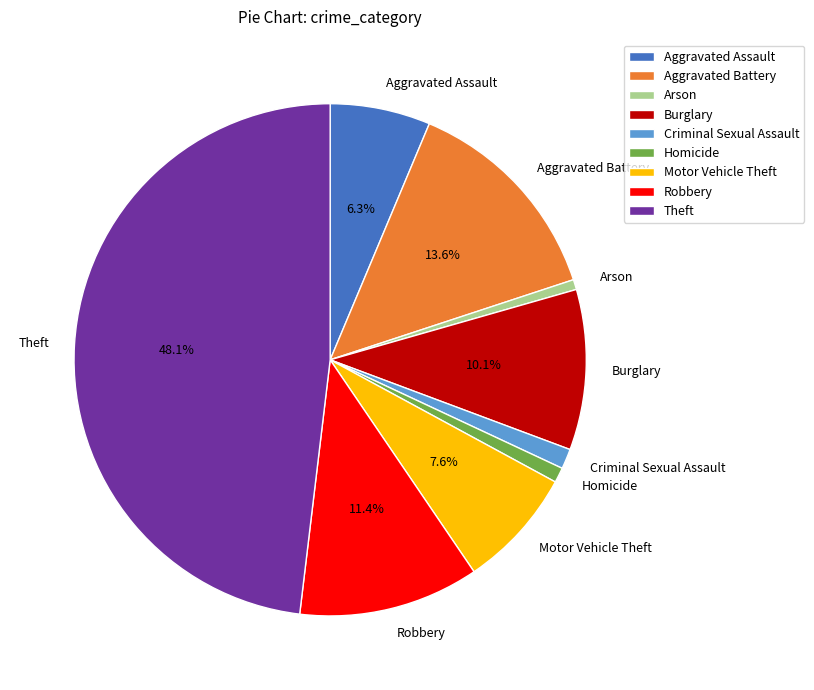

What percentage is NOT represented by Burglary?

89.9%